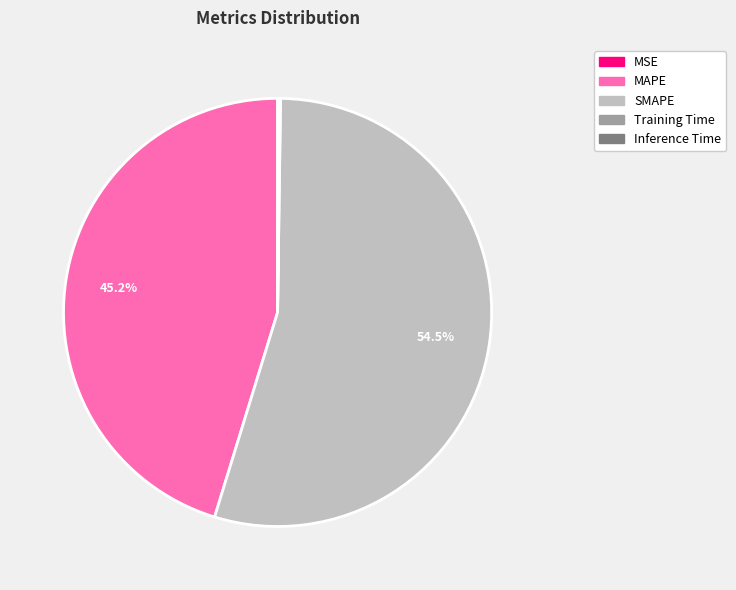

Which slice represents more than half of the pie?

SMAPE